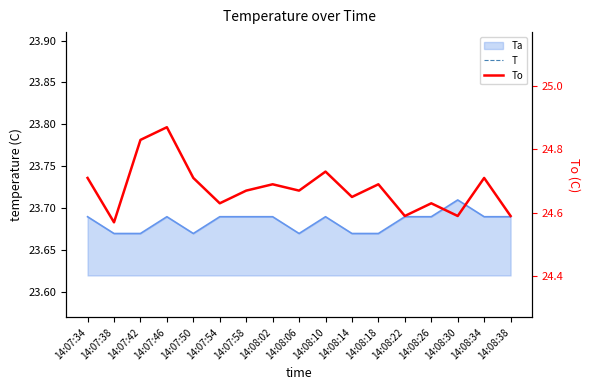

After their last crossing, which series has the higher values: To or T?

T